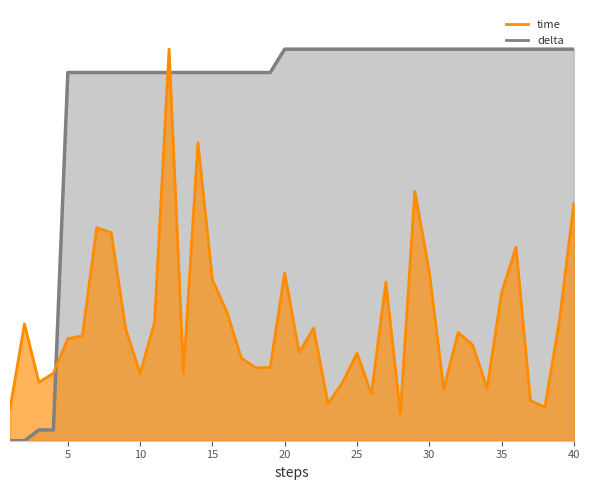

What is the difference between the maximum and second lowest values in the time series?

0.9